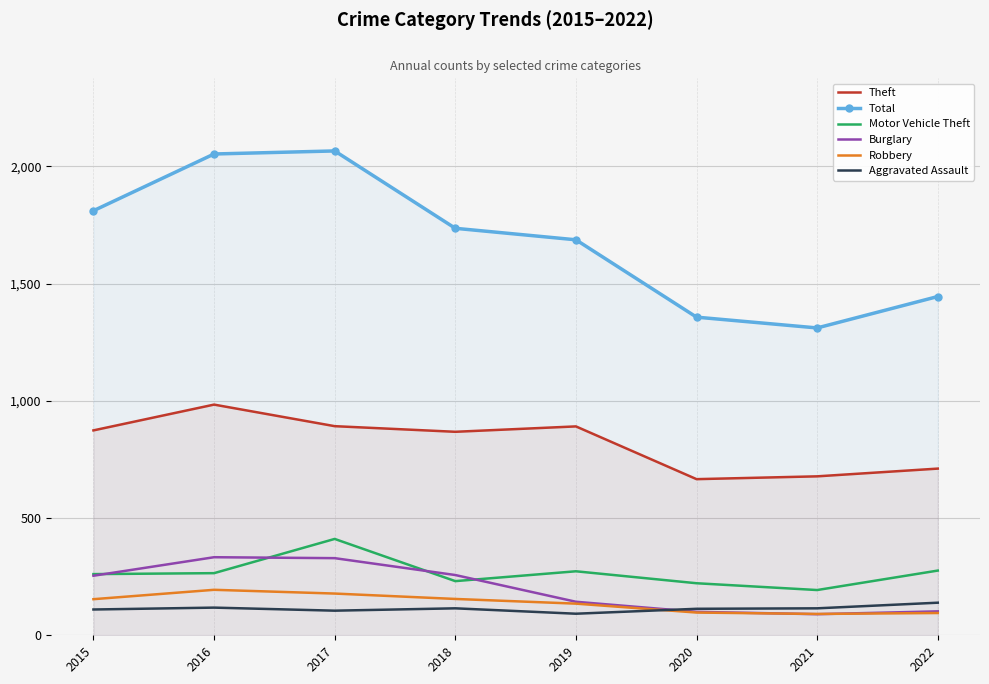

Which series has the largest total across all categories?

Total